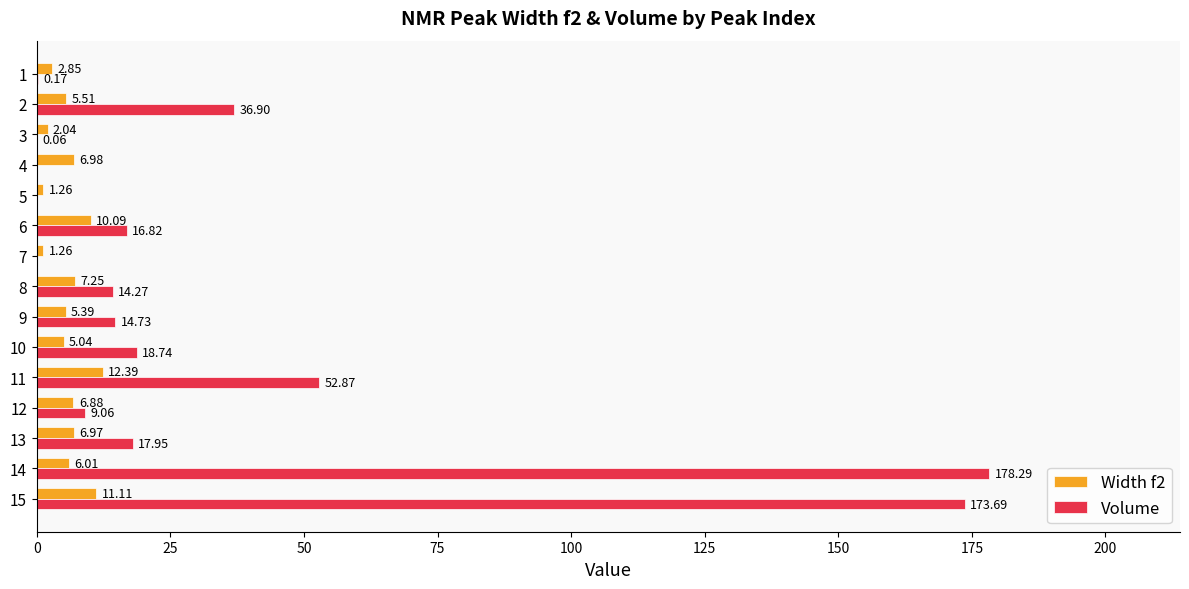

How many categories are shown in the chart?

15